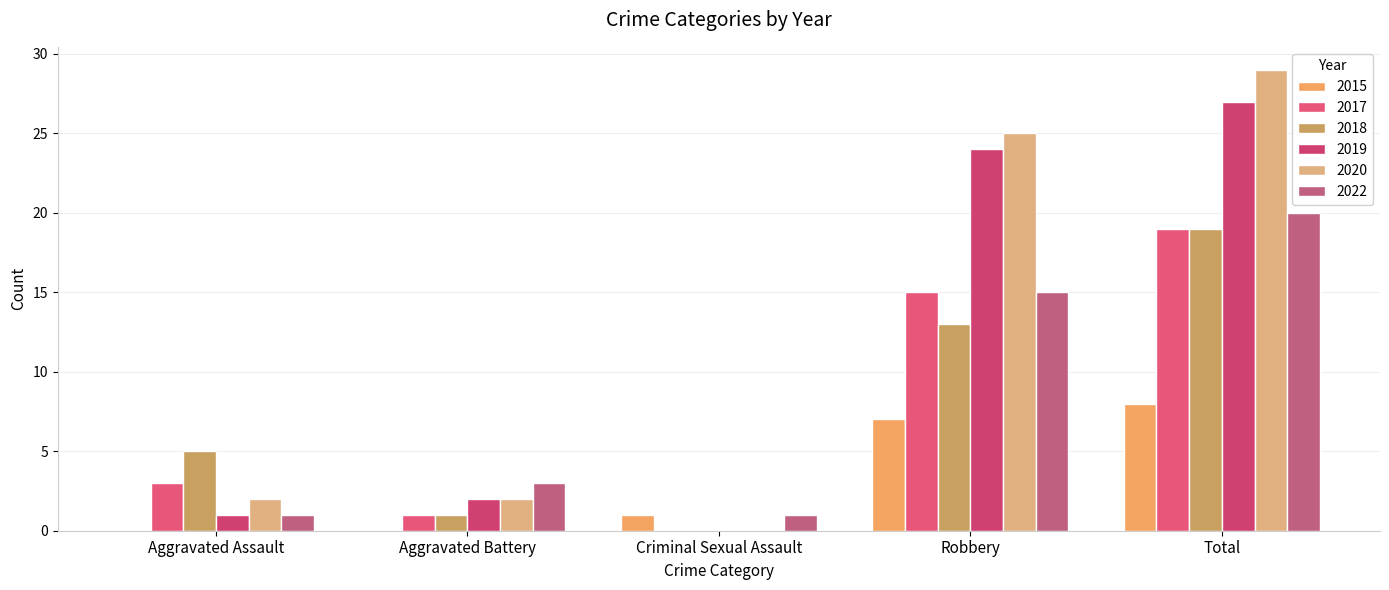

How many values in 2017 are above zero?

4